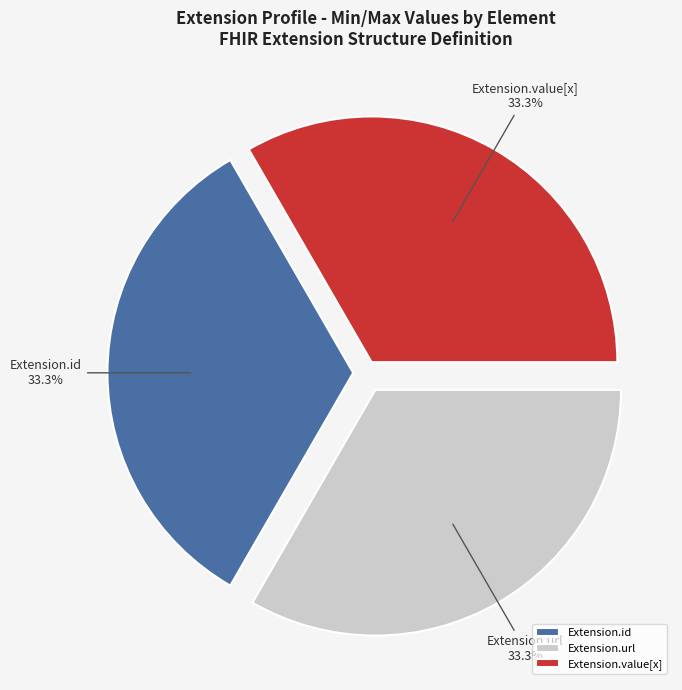

How many segments does this pie chart have?

3